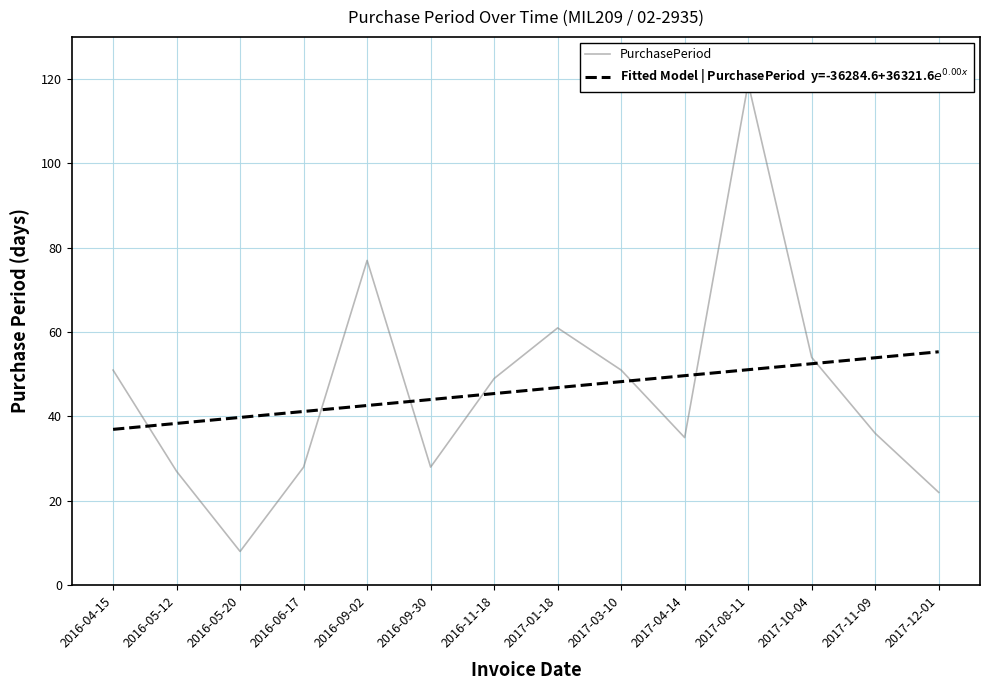

How many intersections are there between PurchasePeriod and Fitted Model | PurchasePeriod  y=-36284.6+36321.6$e^{0.00x}$?

7